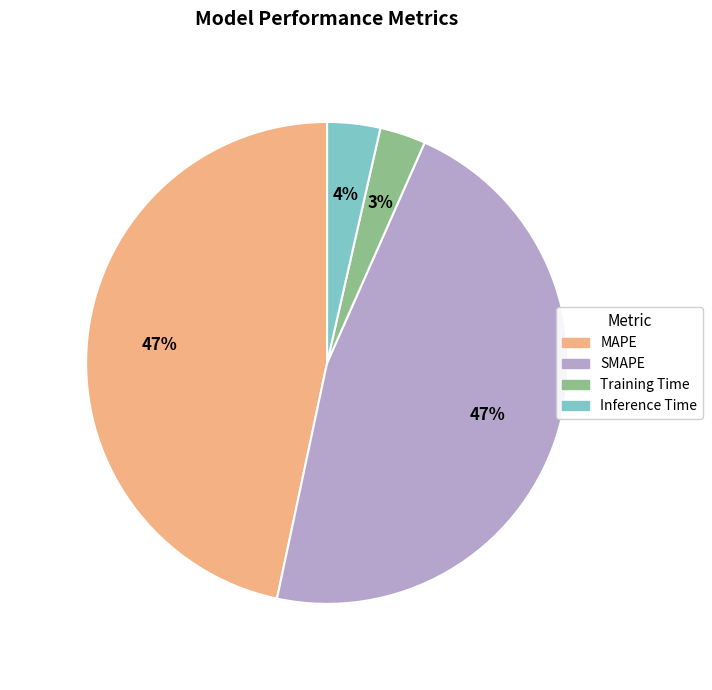

How many slices are in this pie chart?

4